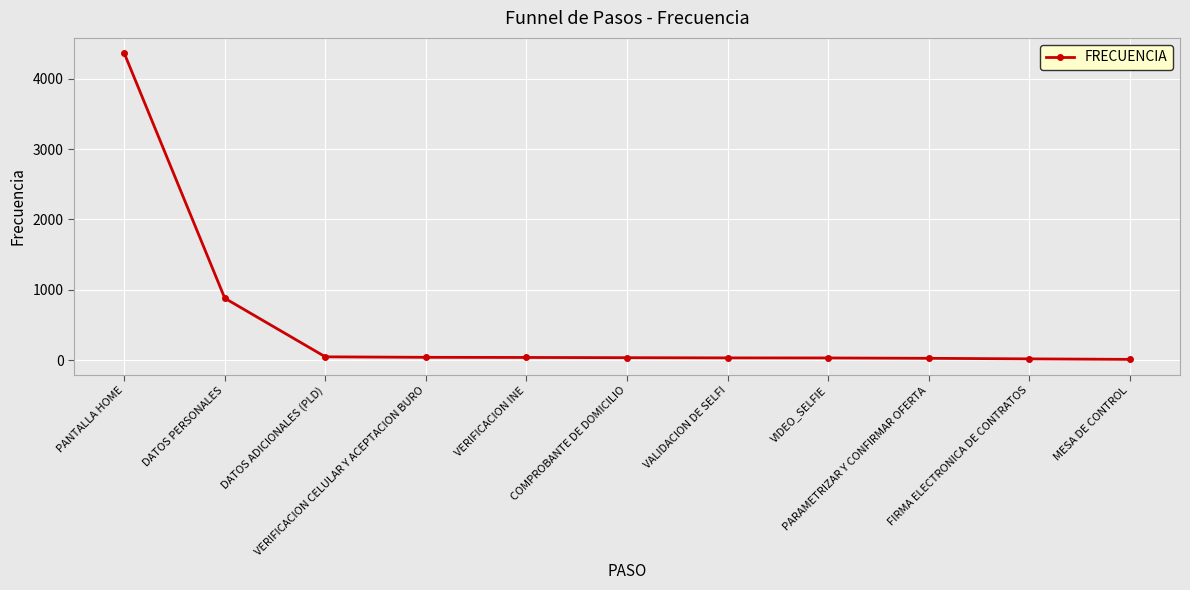

What is the greatest value displayed?

4361